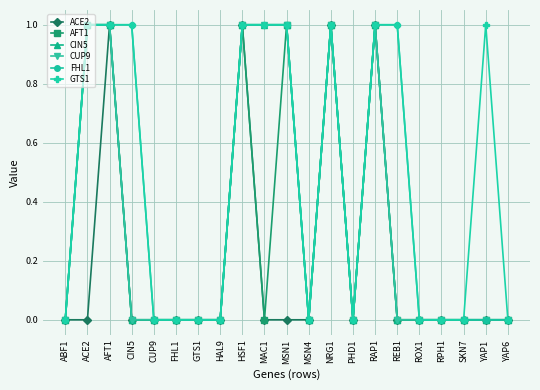

Is this an area chart (filled region under the line)?

No